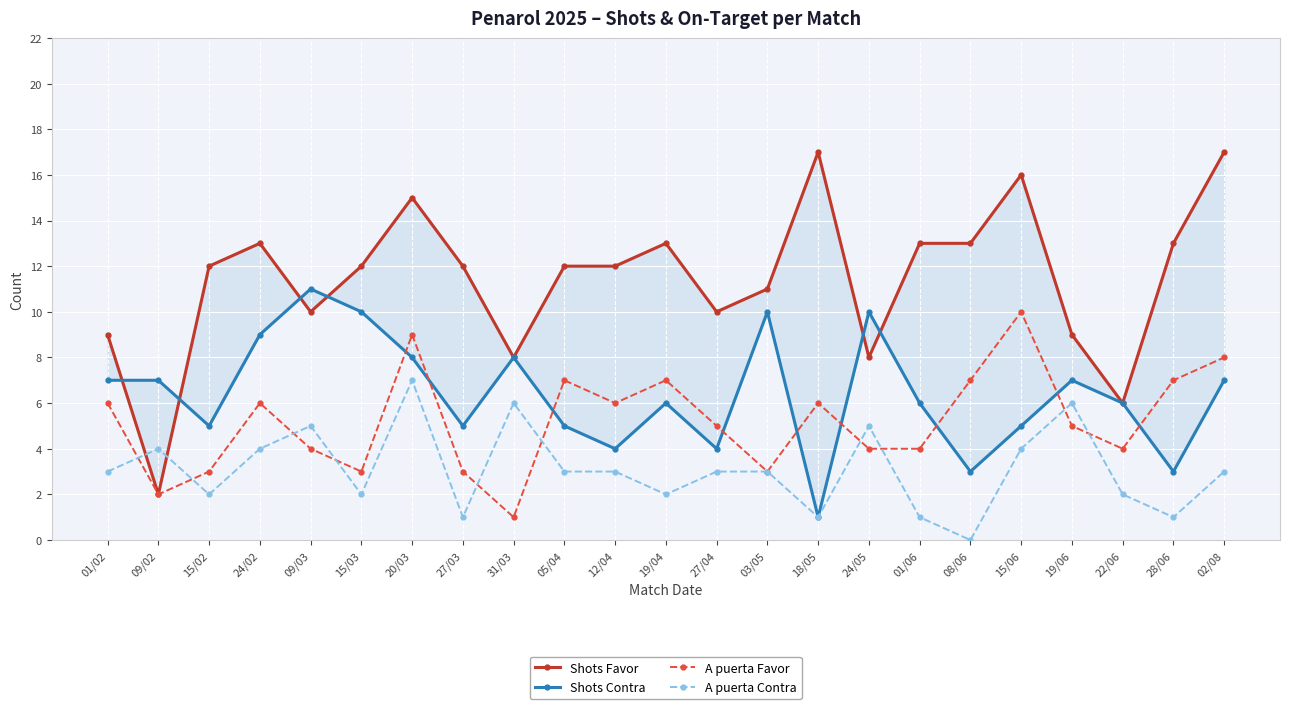

The value of Shots Favor at 22/06 is 6. True or false?

True